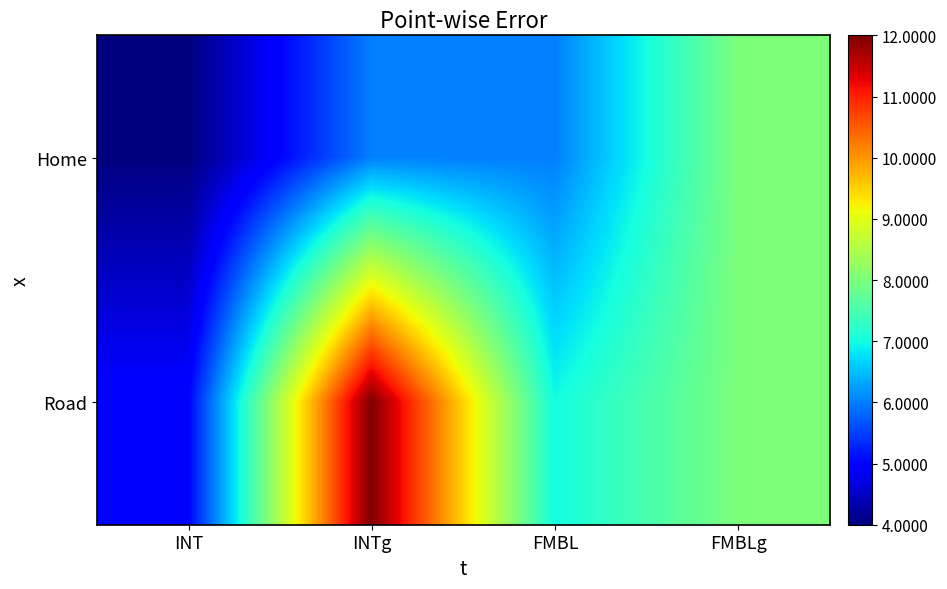

Reading right to left, list all the values displayed in this chart.

Home: FMBLg=8	FMBL=6	INTg=6	INT=4
Road: FMBLg=8	FMBL=7	INTg=12	INT=5